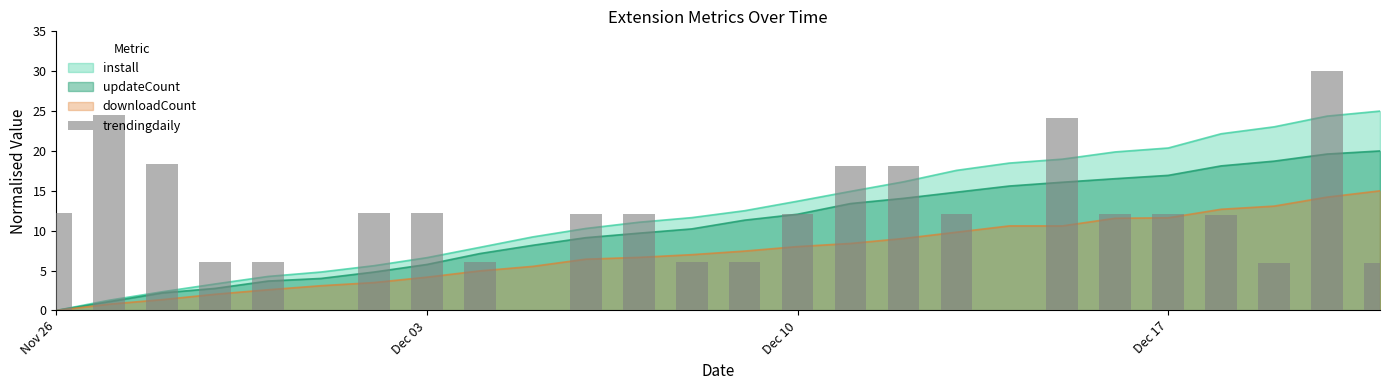

Does the chart contain stacked bars?

No